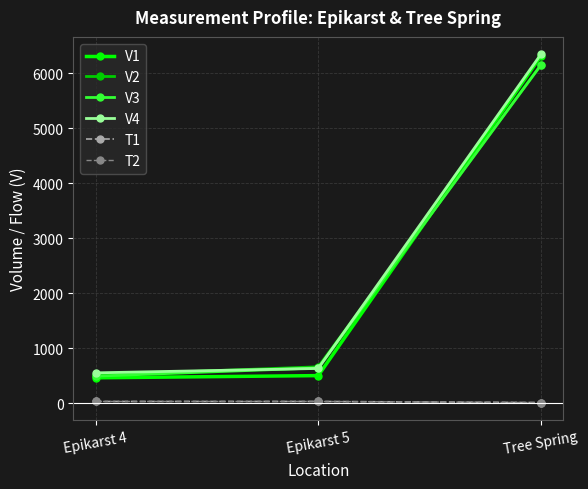

At which label does V2 reach its minimum?

Epikarst 4